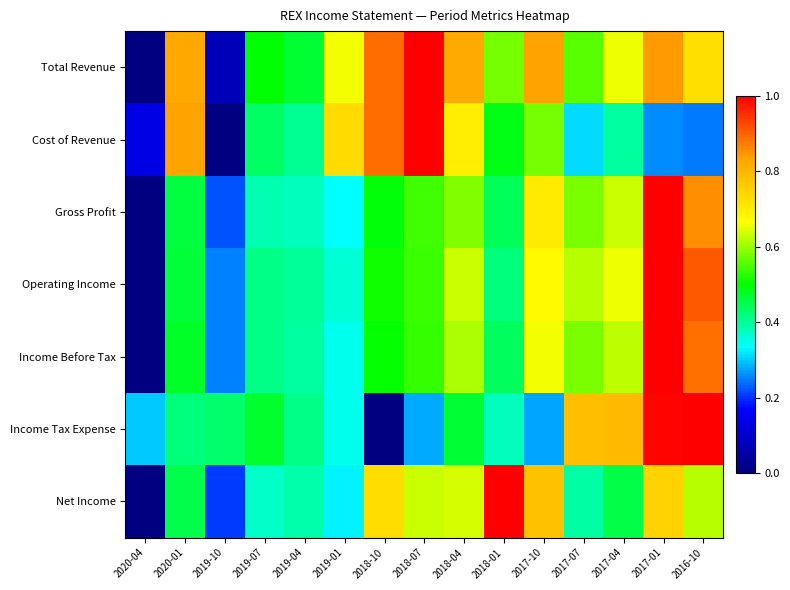

What is the total value across all series at 2020-04?

0.4